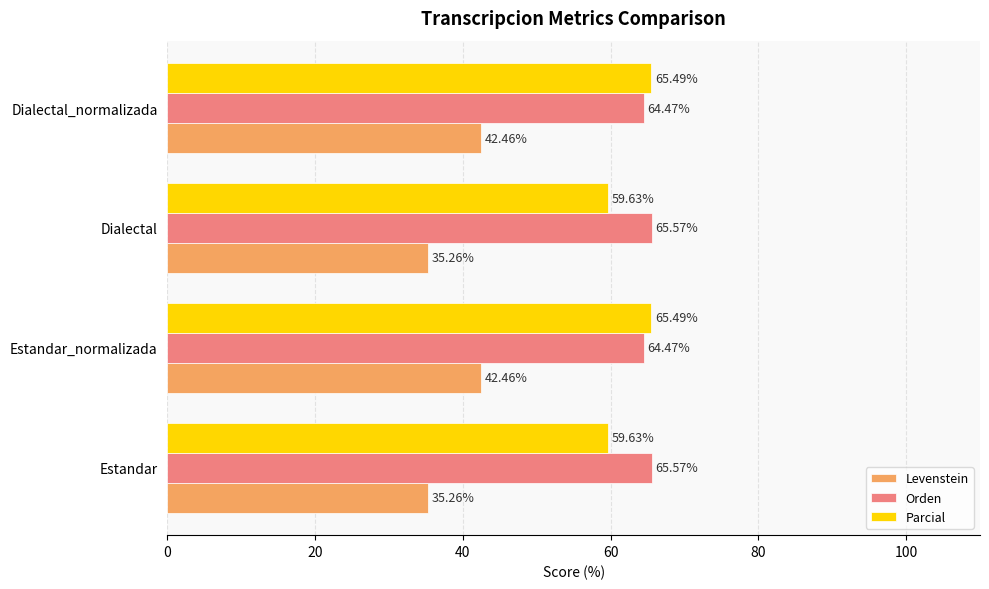

Which series has the widest spread of values?

Levenstein